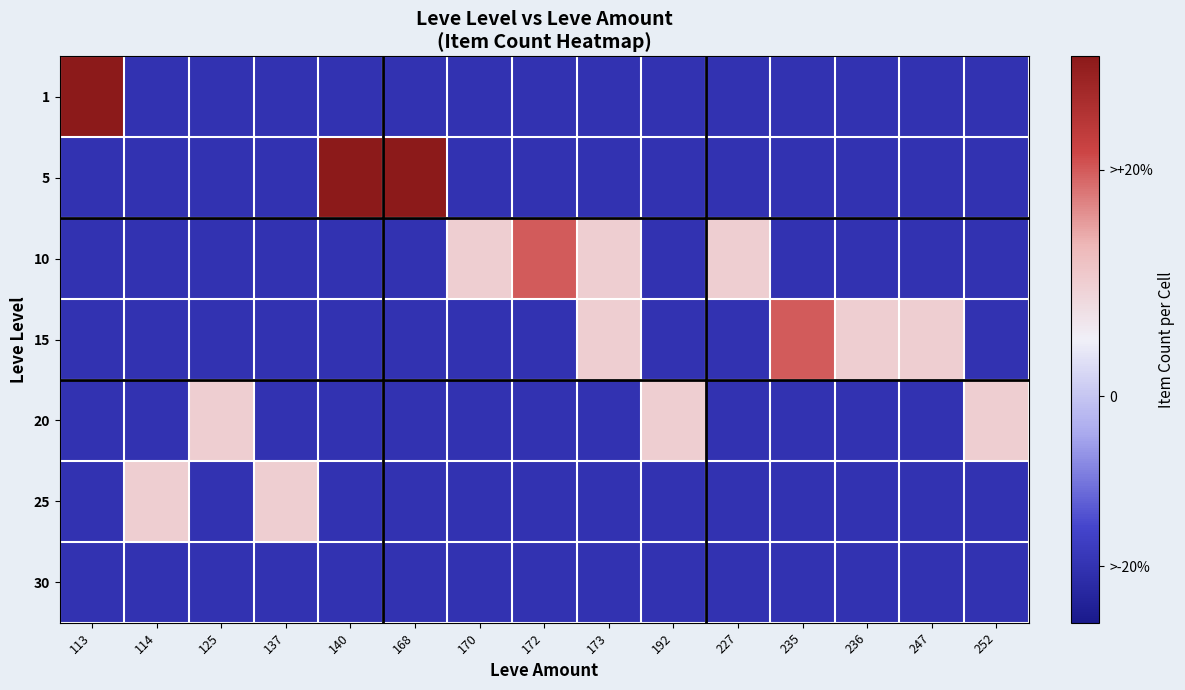

Which series has the largest total across all categories?

10